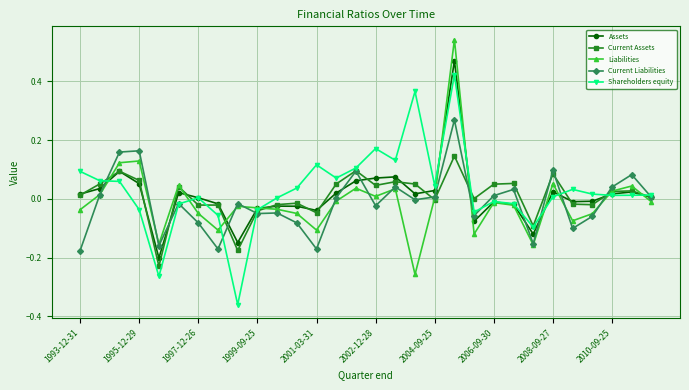

Rank the series by their maximum value, from highest to lowest.

Liabilities, Assets, Shareholders equity, Current Liabilities, Current Assets